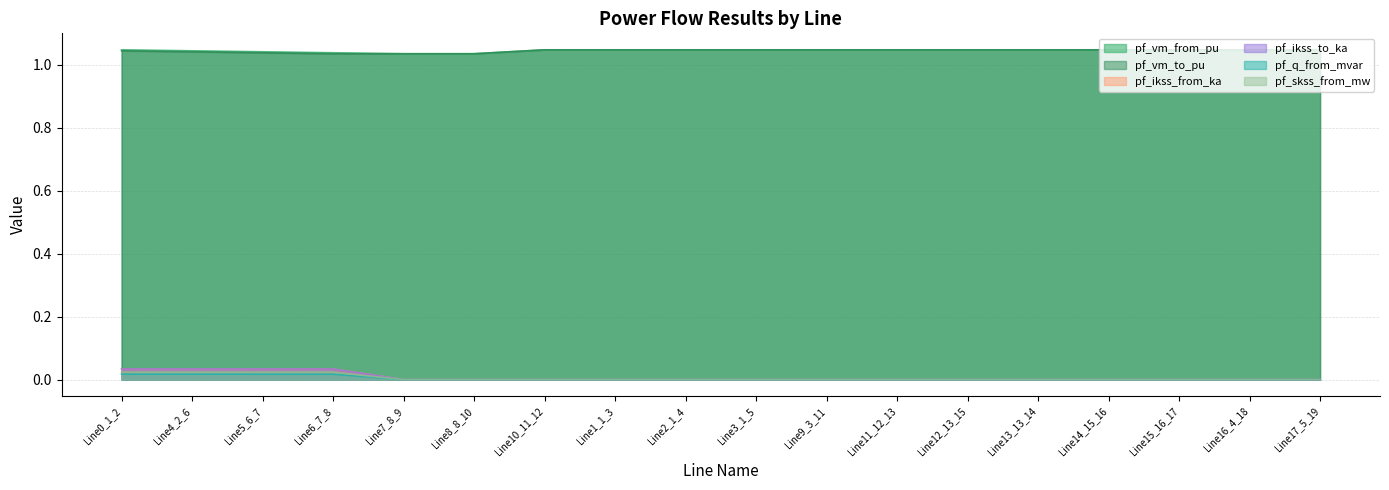

What are all the series names shown in the legend?

pf_vm_from_pu, pf_vm_to_pu, pf_ikss_from_ka, pf_ikss_to_ka, pf_q_from_mvar, pf_skss_from_mw